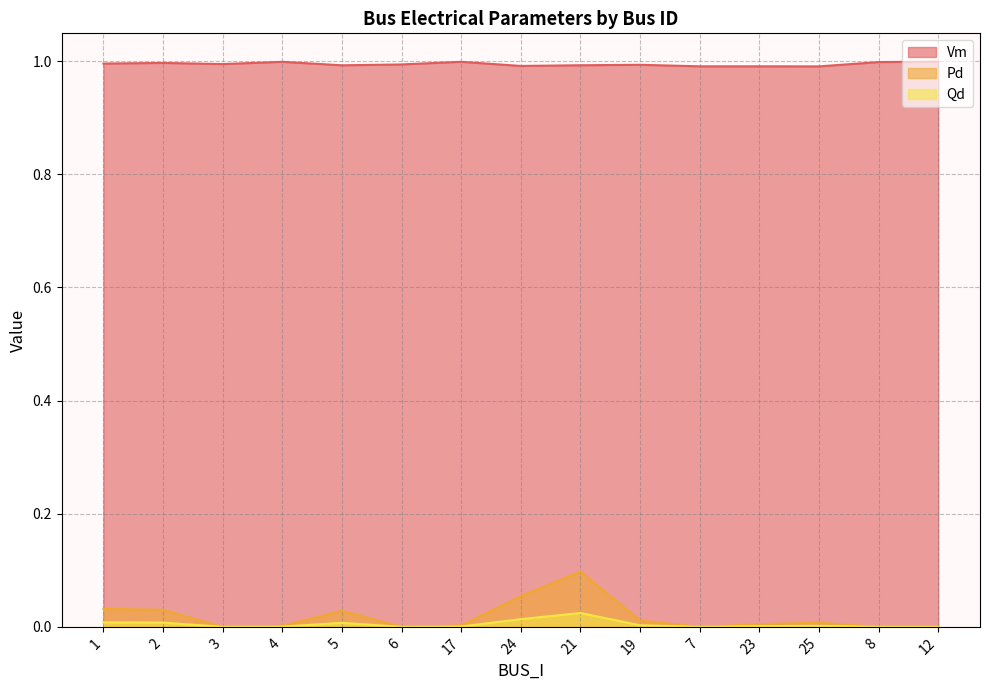

True or false: Pd and Qd cross at least once.

False